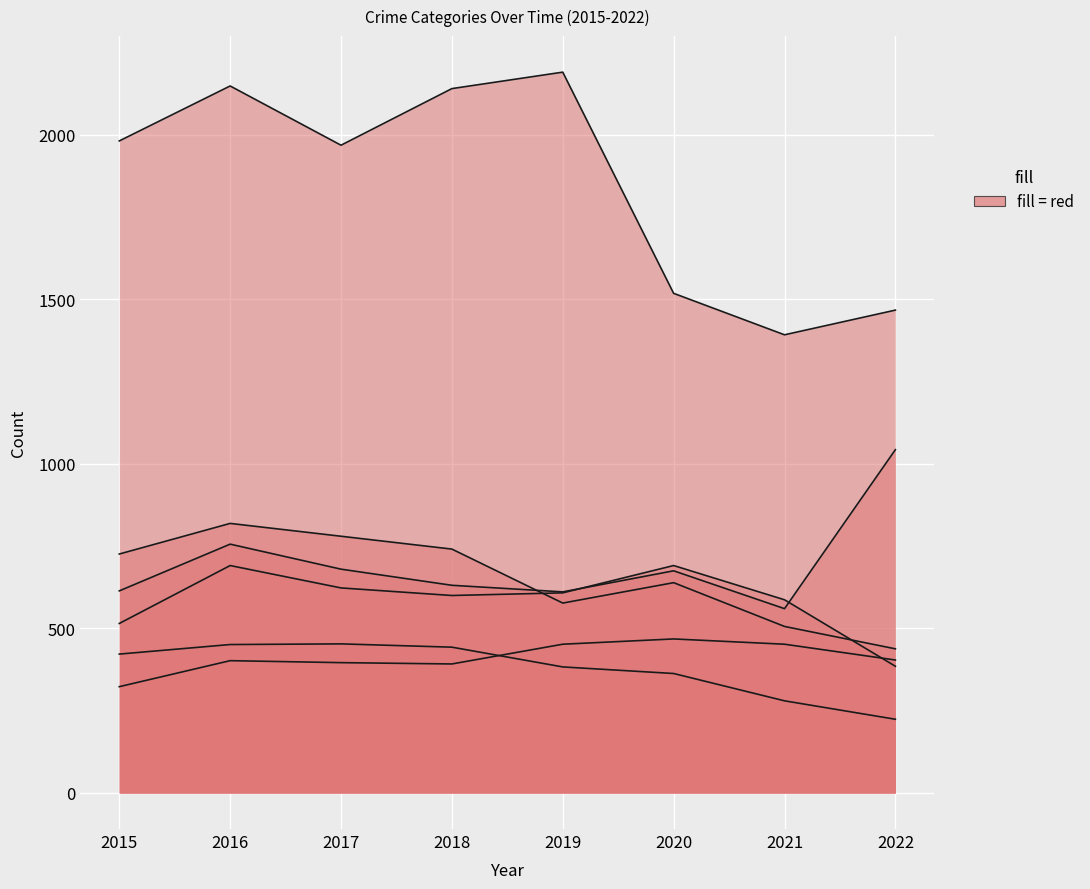

Between 2021 and 2016, which is larger?

2021